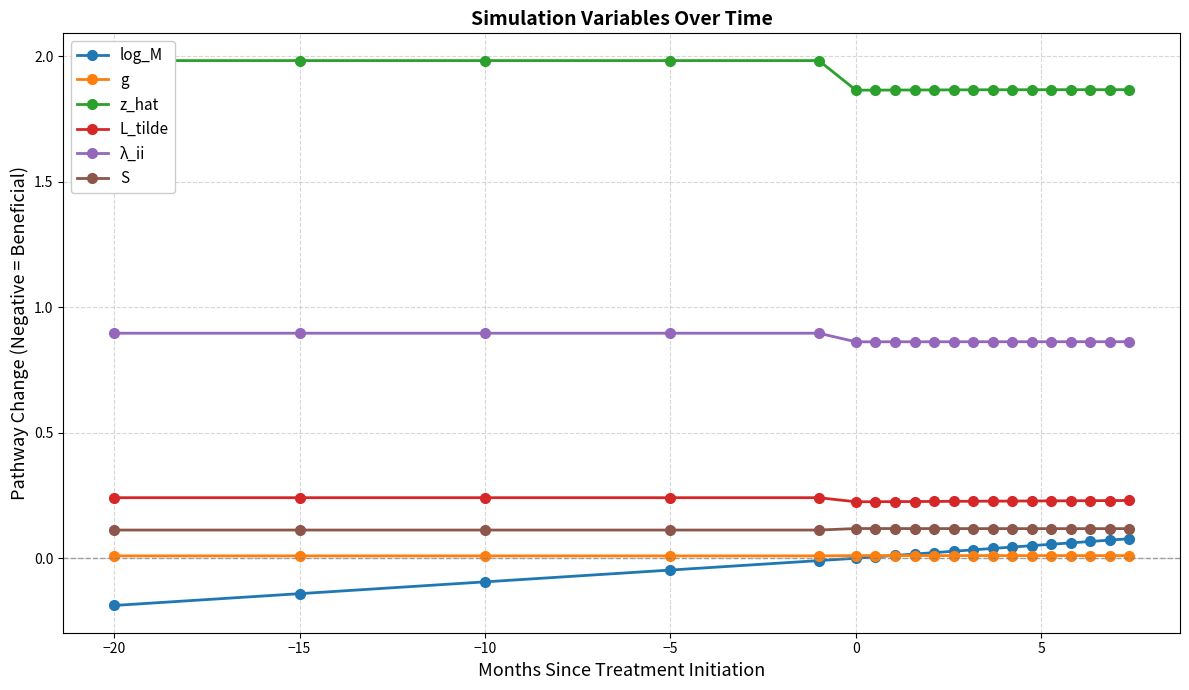

True or false: L_tilde and S cross at least once.

False